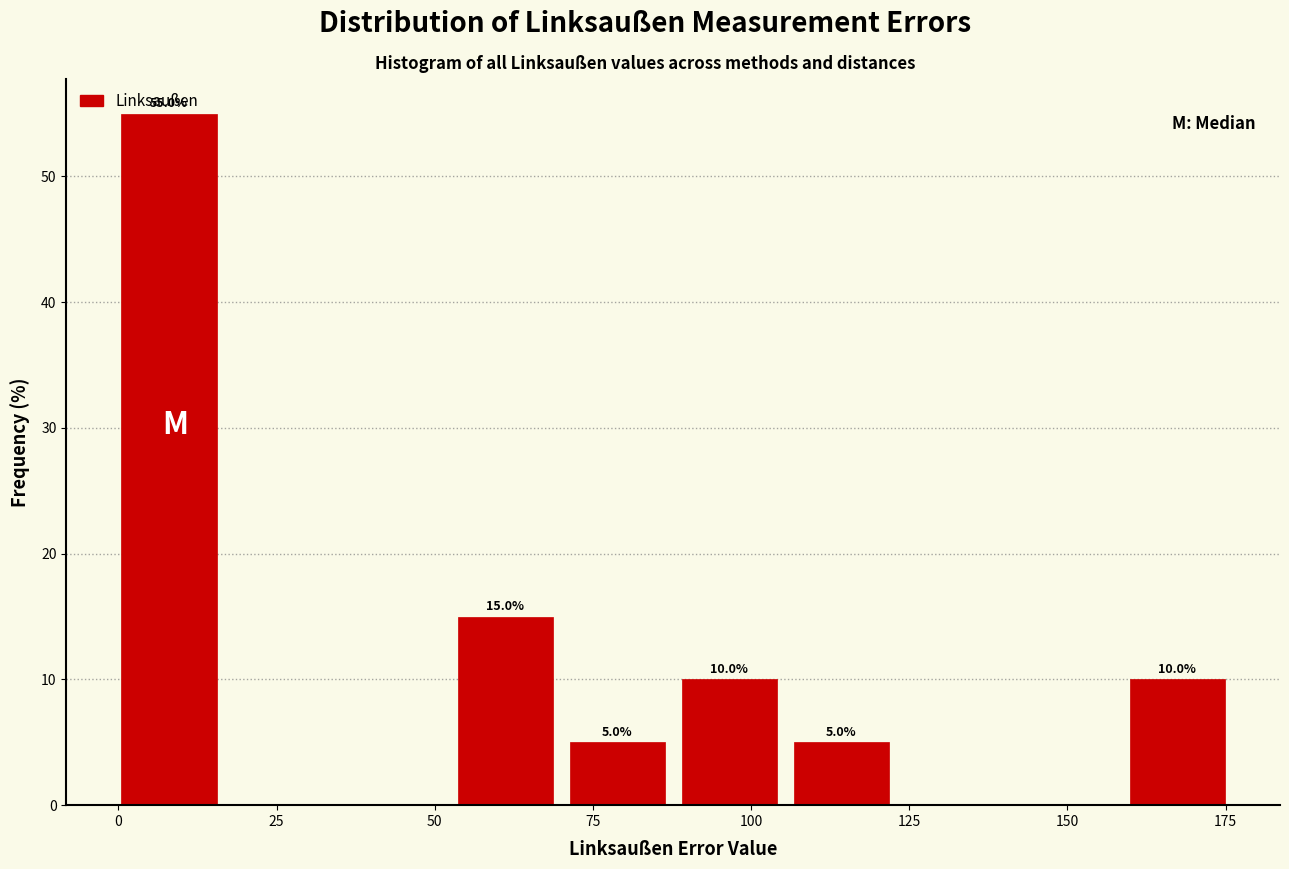

Read against the x-axis, roughly where is the centre of the tallest bar?

10